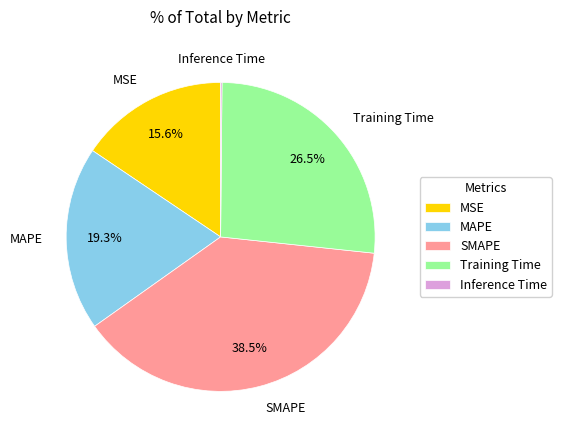

To the nearest percent, what is the average slice percentage?

20%